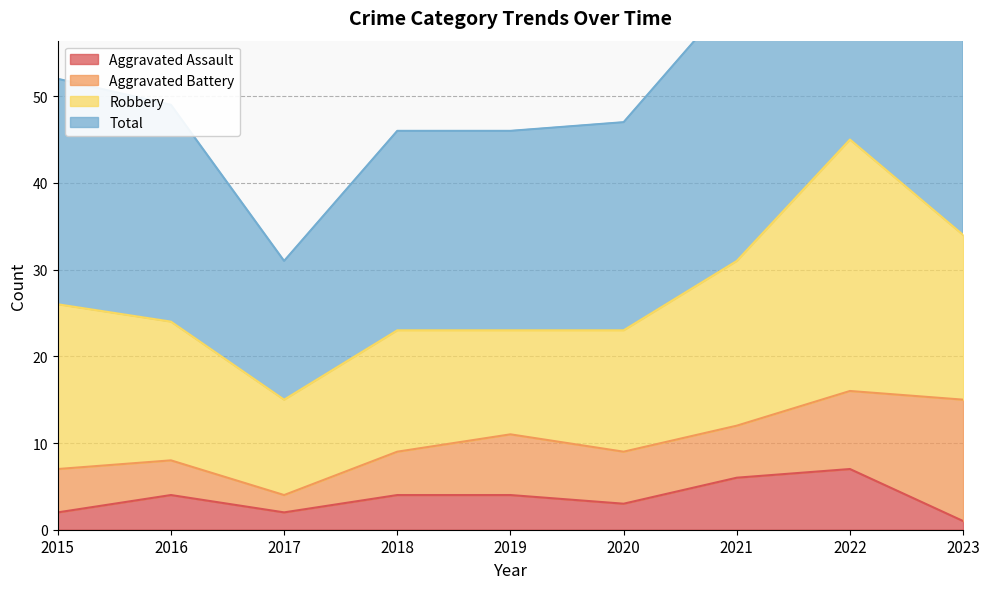

True or false: Aggravated Assault and Total cross at least once.

False